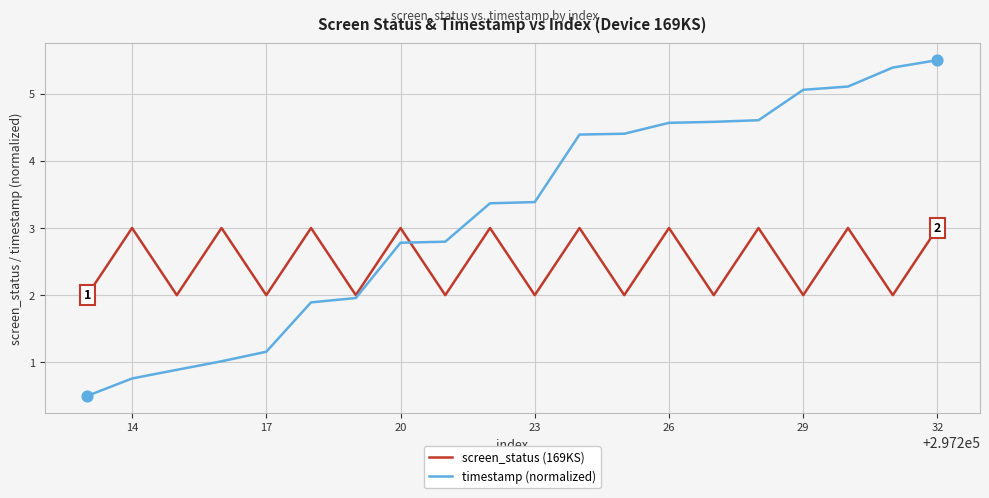

What is the minimum value shown in the chart?

0.5